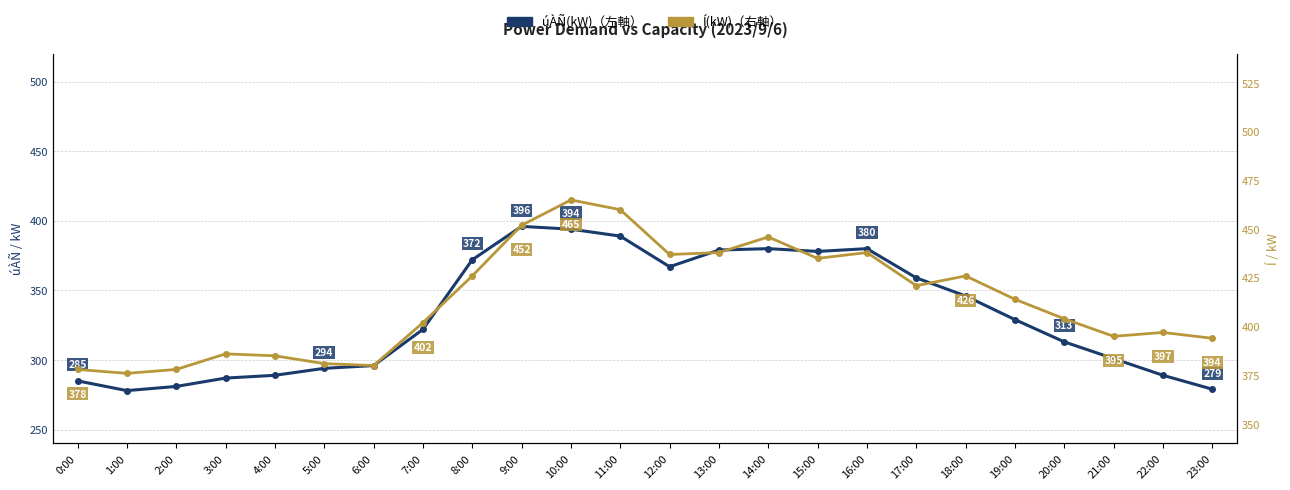

How many data points in Í(kW) (右軸) are less than 414?

12